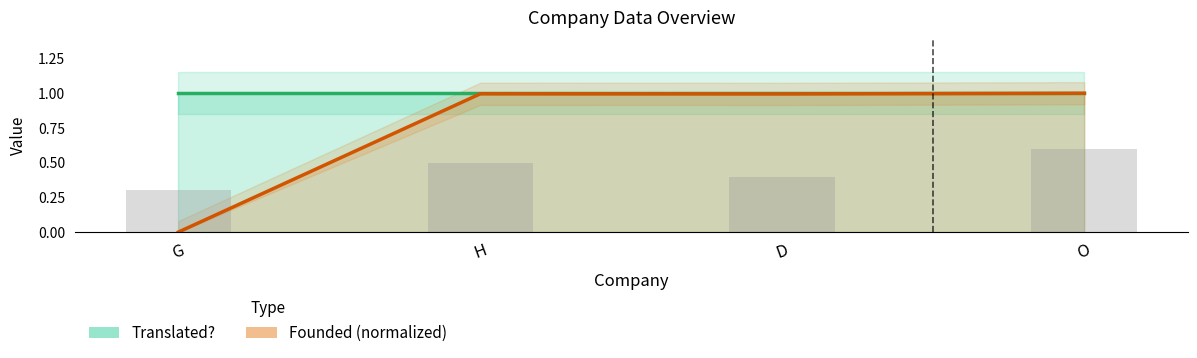

Read the value at O.

1.0